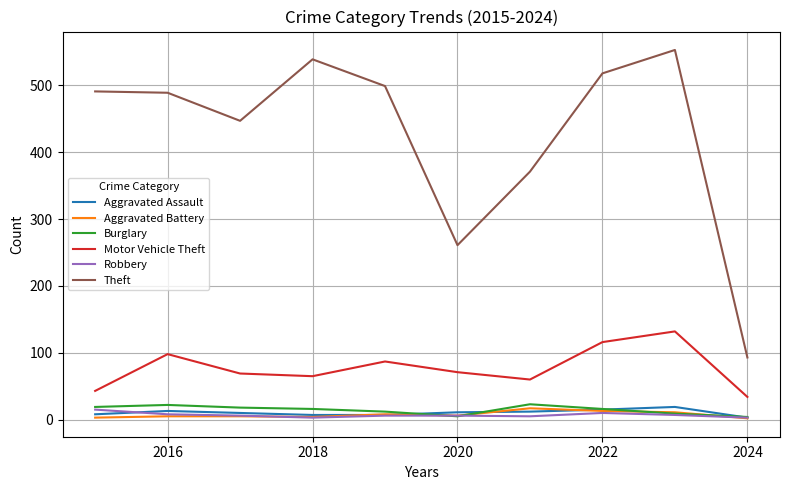

What is the greatest value displayed?

553